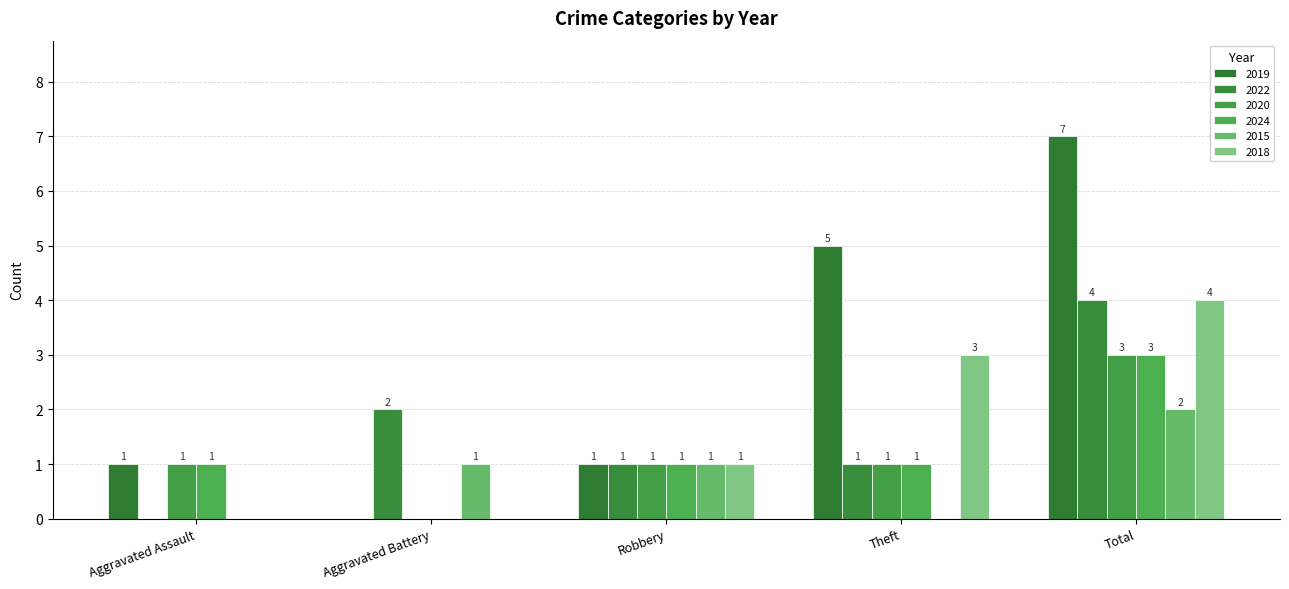

Which category has the lowest value across all series?

Aggravated Battery